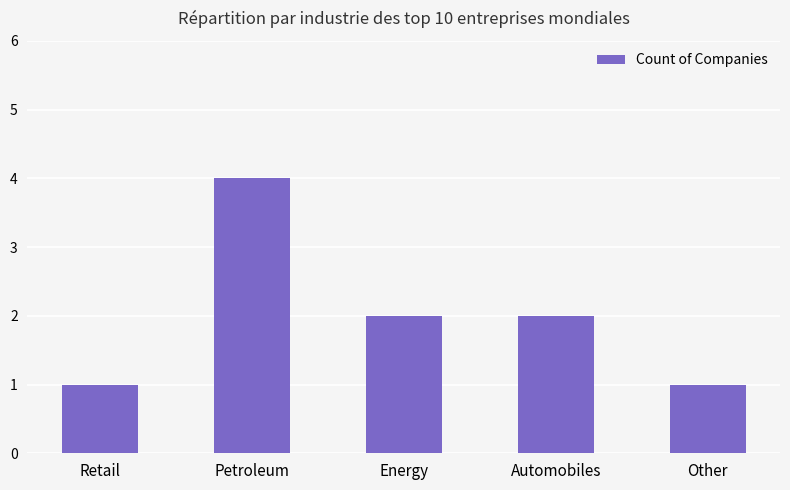

Reading left to right, transcribe all the data shown in this chart.

1	4	2	2	1